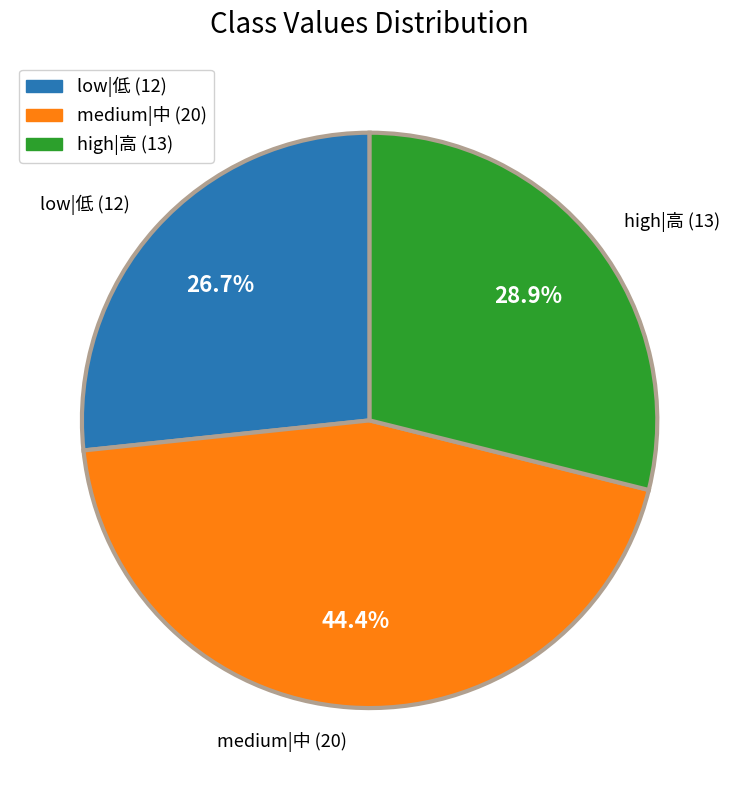

Does high|高 (13) account for over 50% of the chart?

No